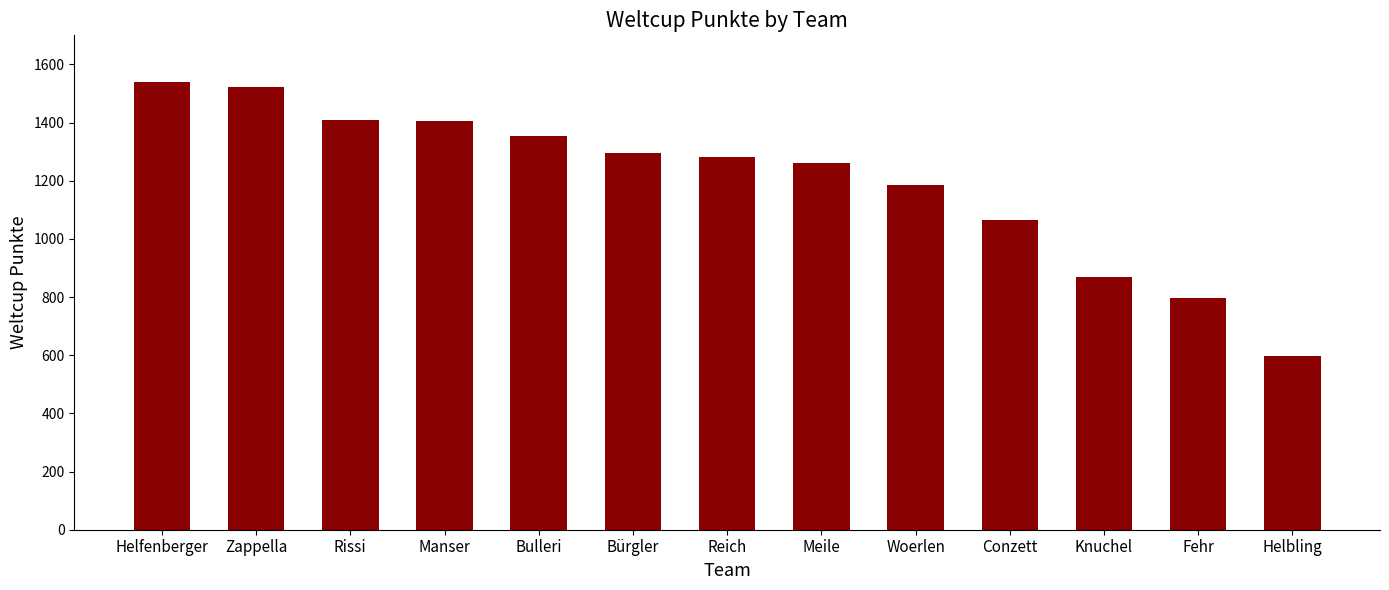

What is the average value?

1199